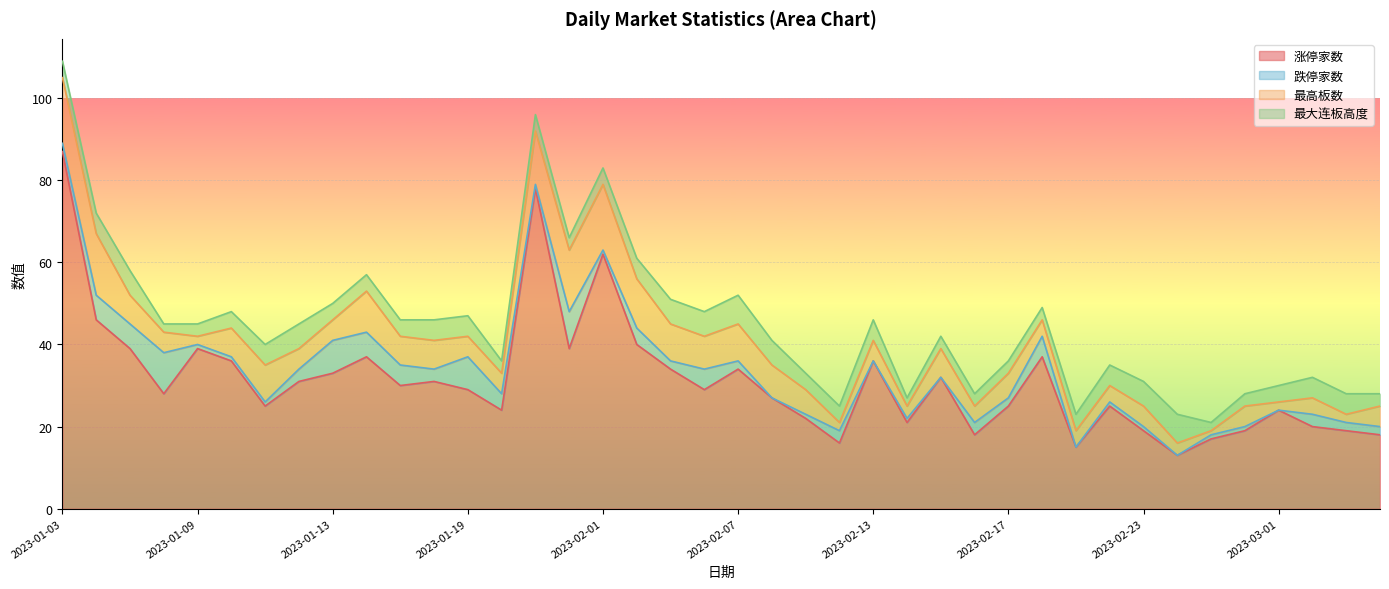

The value of 最大连板高度 at 2023-01-18 is 7. True or false?

False